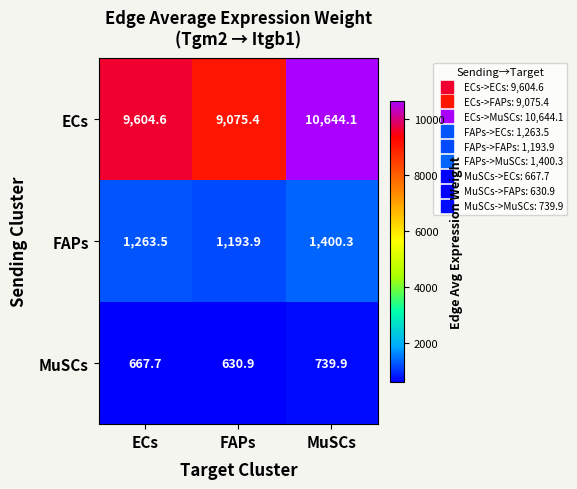

What is the difference between the maximum and minimum values in the FAPs series?

206.4